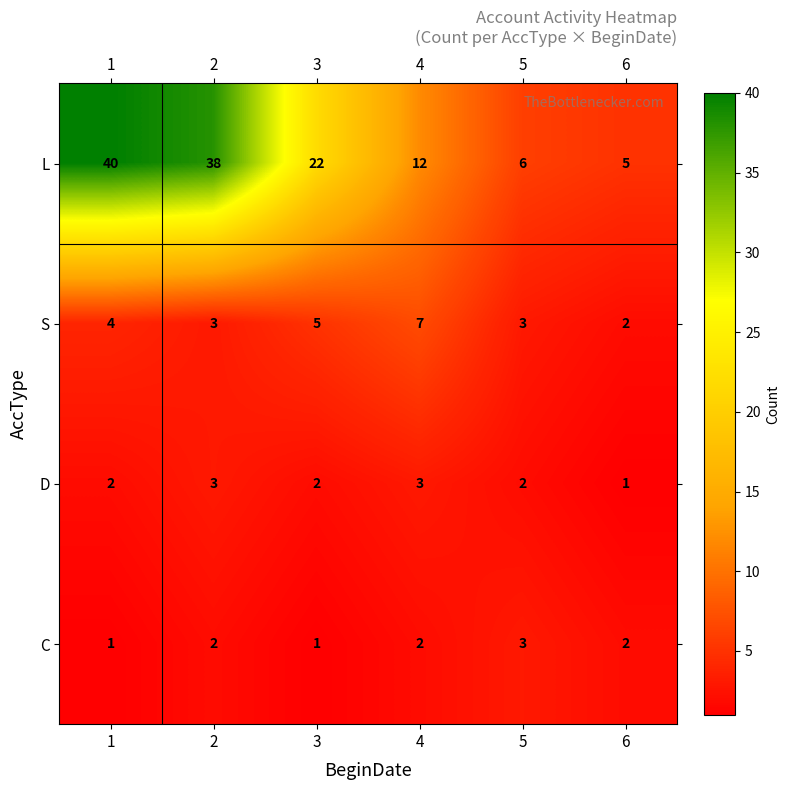

Is it true that S equals 3 at 5?

True